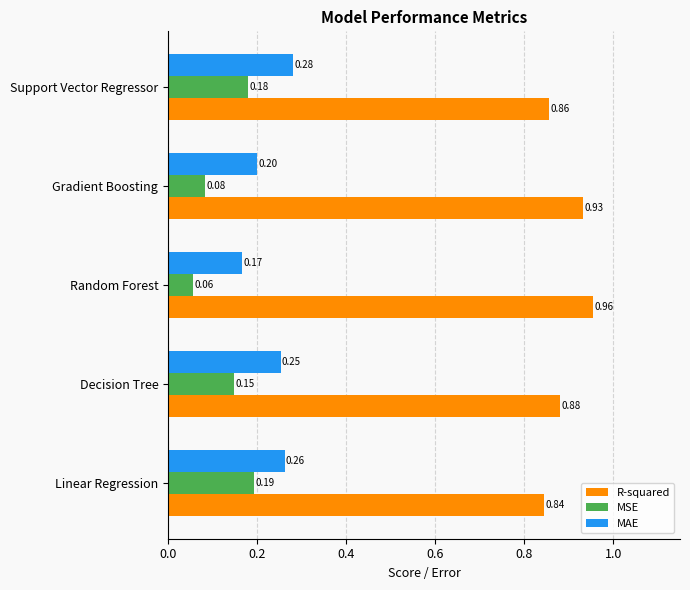

What is the sum of the MAE values at Random Forest and Decision Tree?

0.4